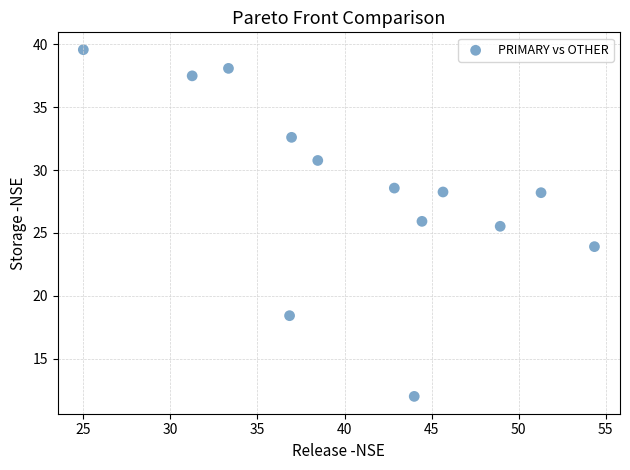

What Y value in the scatter plot is closest to 25?

25.5